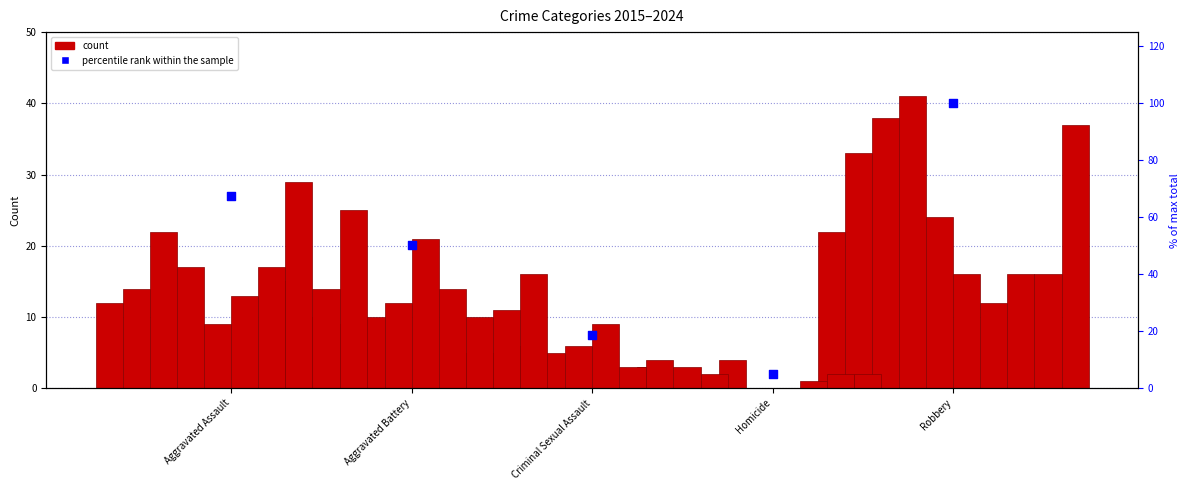

What is the change in value from Criminal Sexual Assault to Homicide?

-13.7